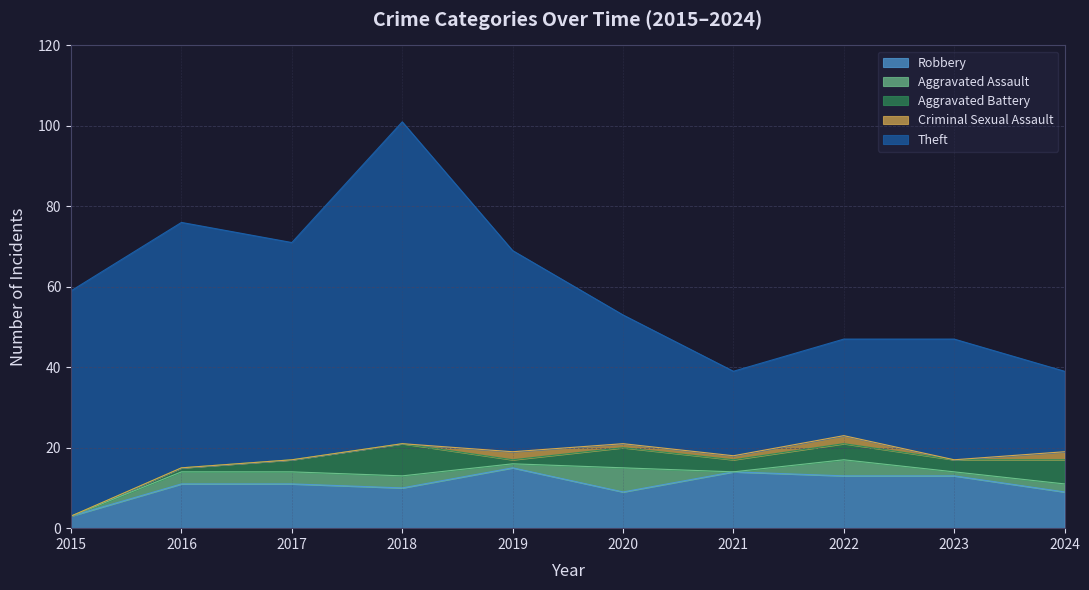

What is the average value of the Total series?

60